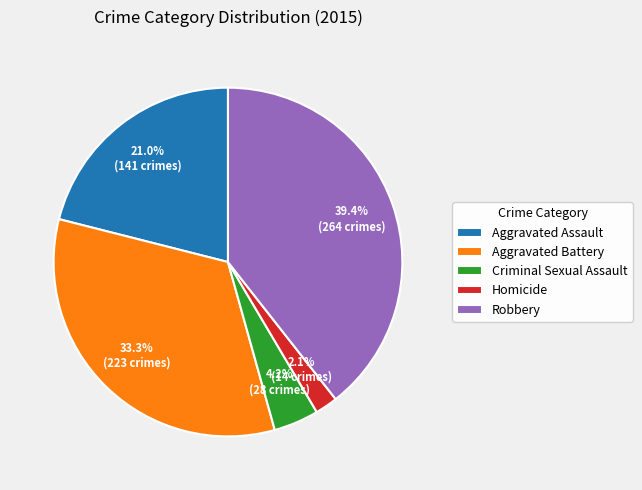

Is the sum of Robbery and Aggravated Battery greater than half?

Yes